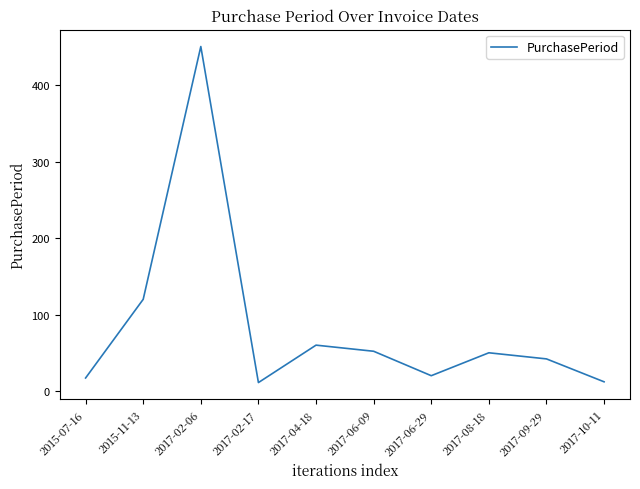

Approximately how many times larger is the value at 2017-06-09 compared to 2017-02-17?

4.7